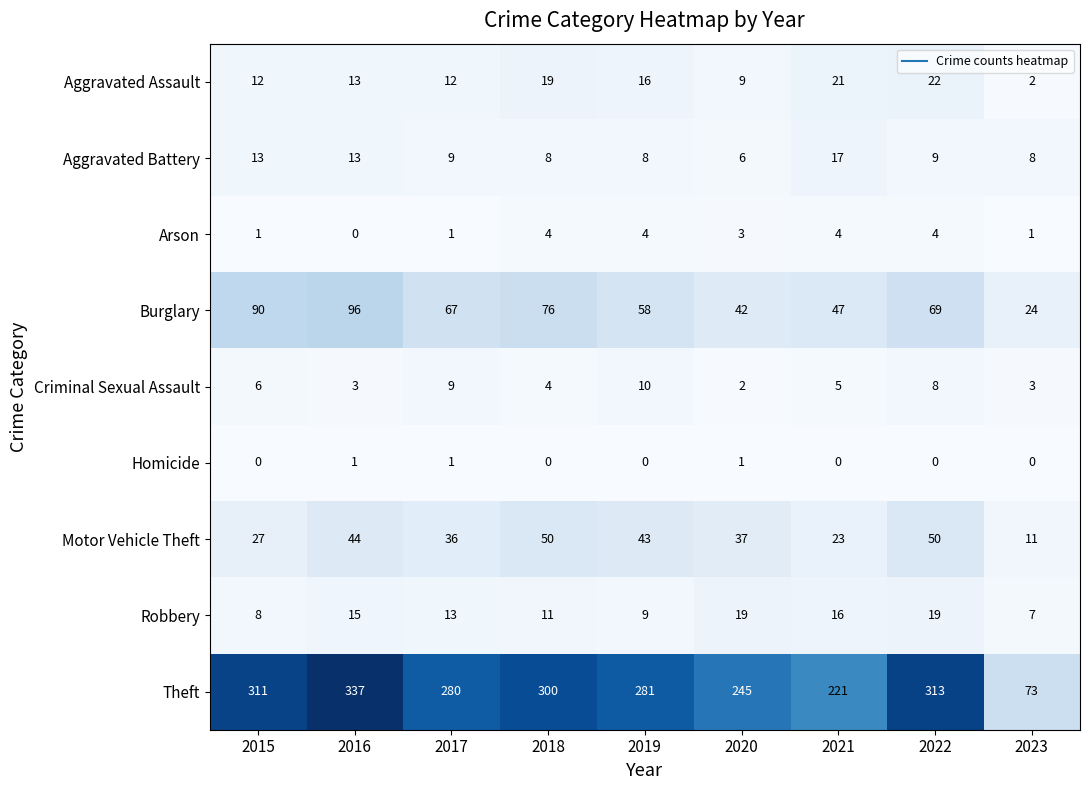

Where does the Robbery series first go above 13?

2016